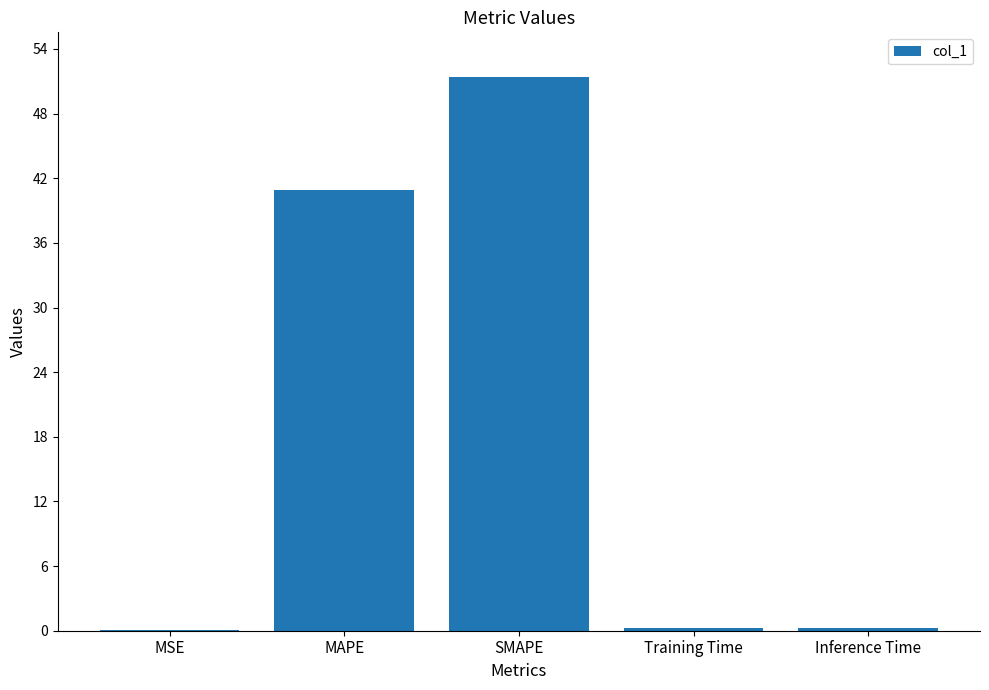

Which has a higher value, MAPE or SMAPE?

SMAPE